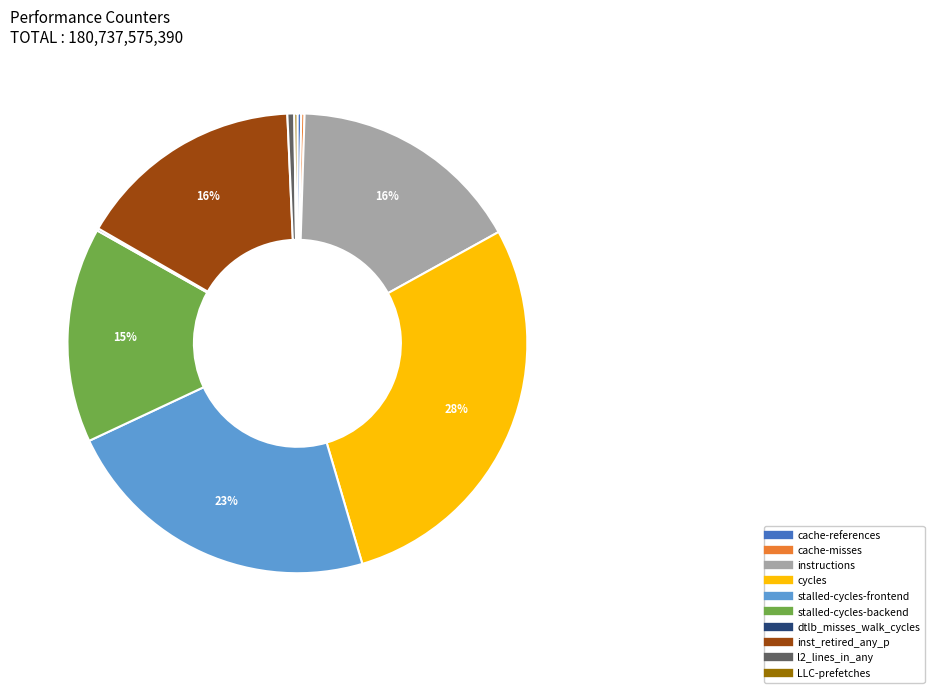

Which slice is the largest?

cycles